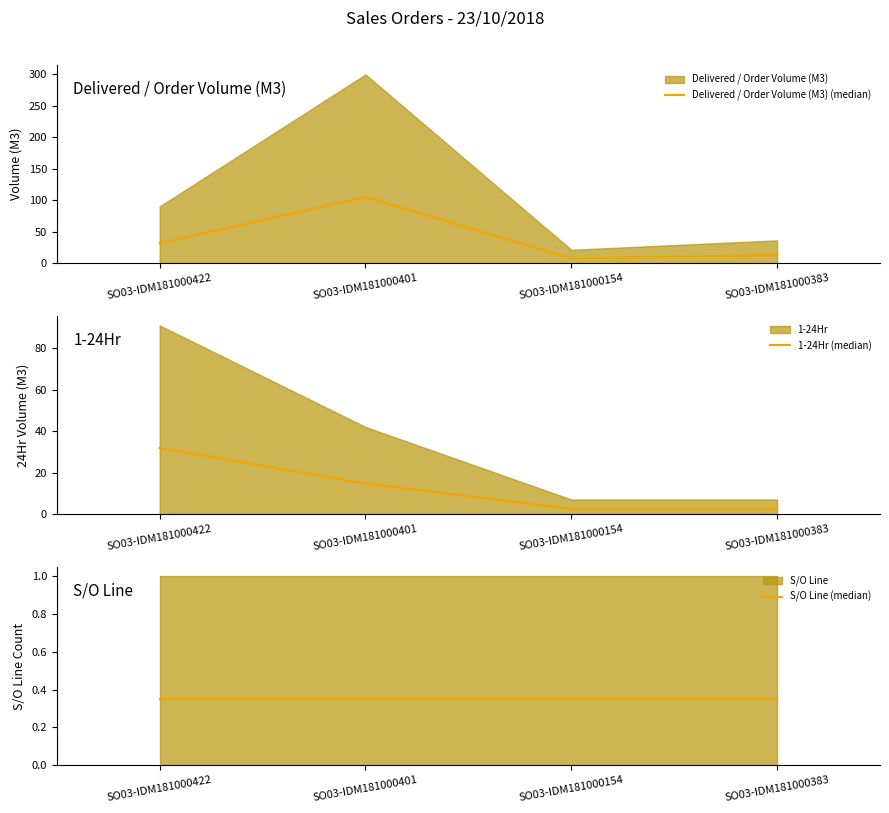

What is the sum of the S/O Line (median) values at SO03-IDM181000422 and SO03-IDM181000383?

0.7